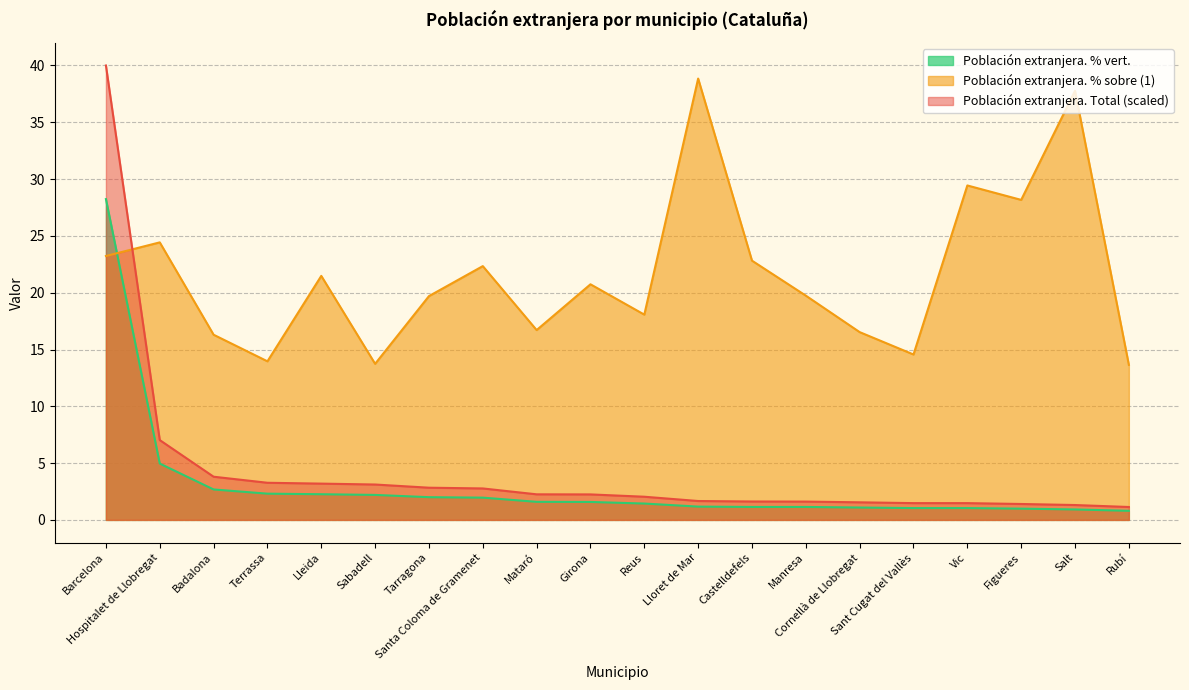

At which label does Población extranjera. % sobre (1) reach its minimum?

Rubí